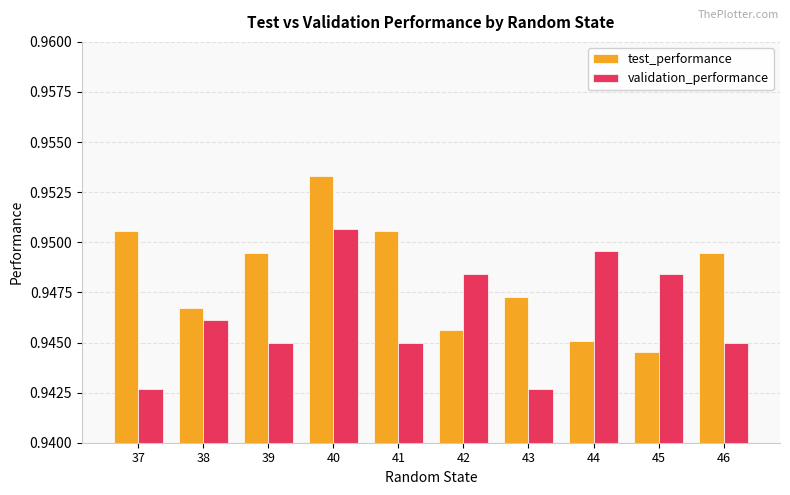

At 39, list the series in order from smallest to largest.

validation_performance, test_performance